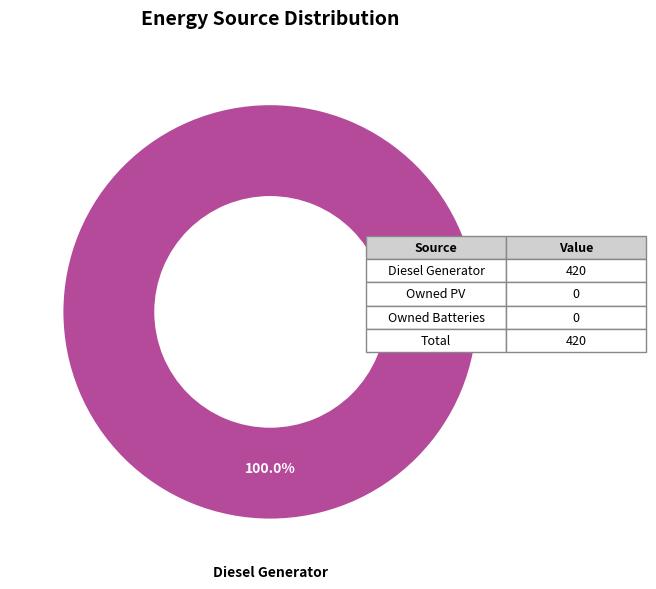

Does any single category account for the majority?

Yes